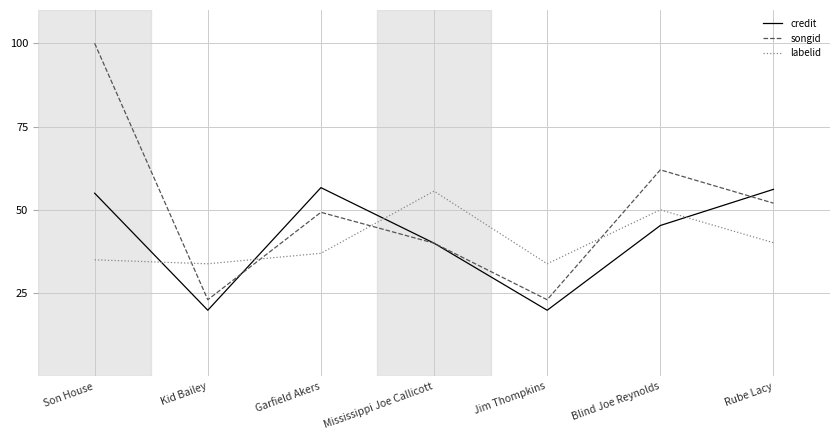

The value of credit at Mississippi Joe Callicott is 40.0. True or false?

True